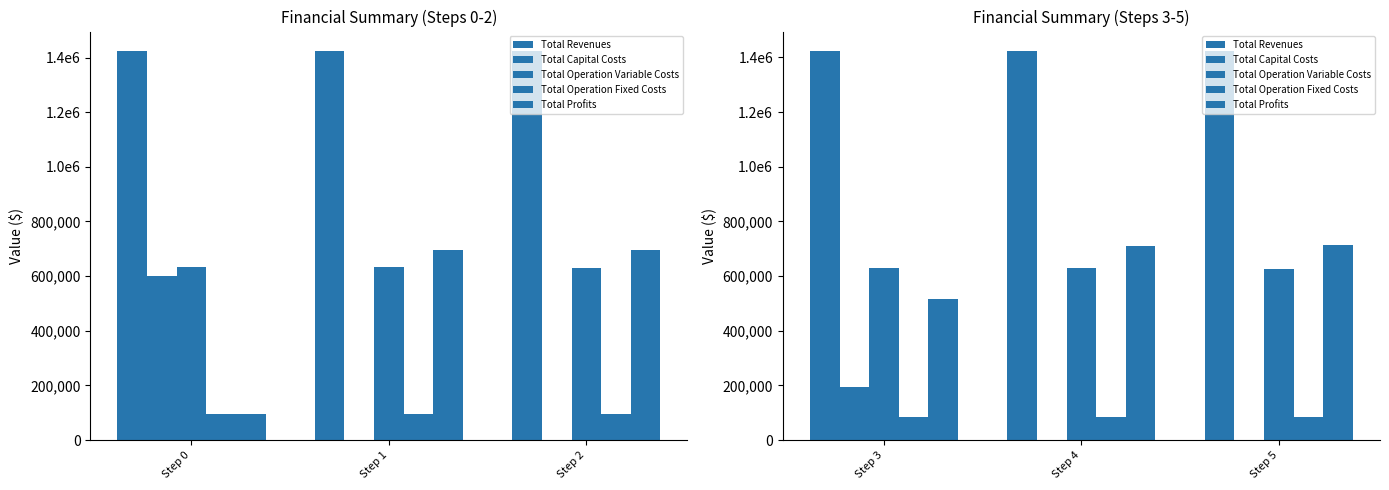

What is the value of the Total Operation Variable Costs bar at the 2nd from the left?

628171.8